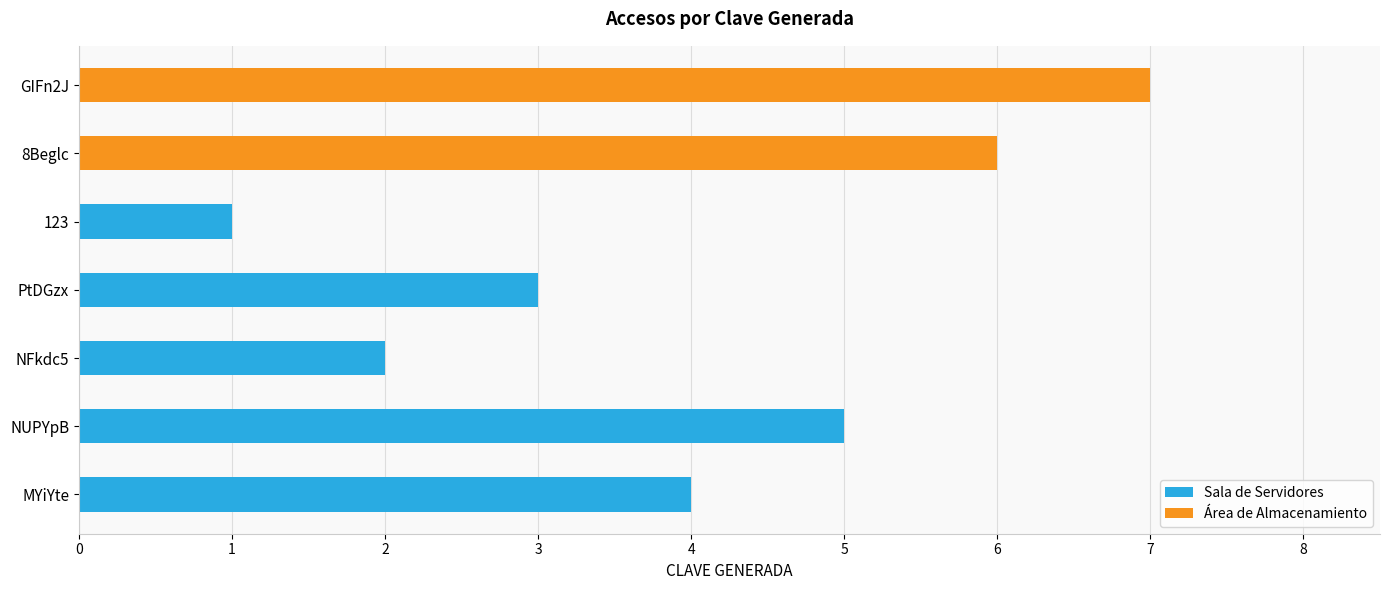

What is the value of the 7th bar from the left?

7